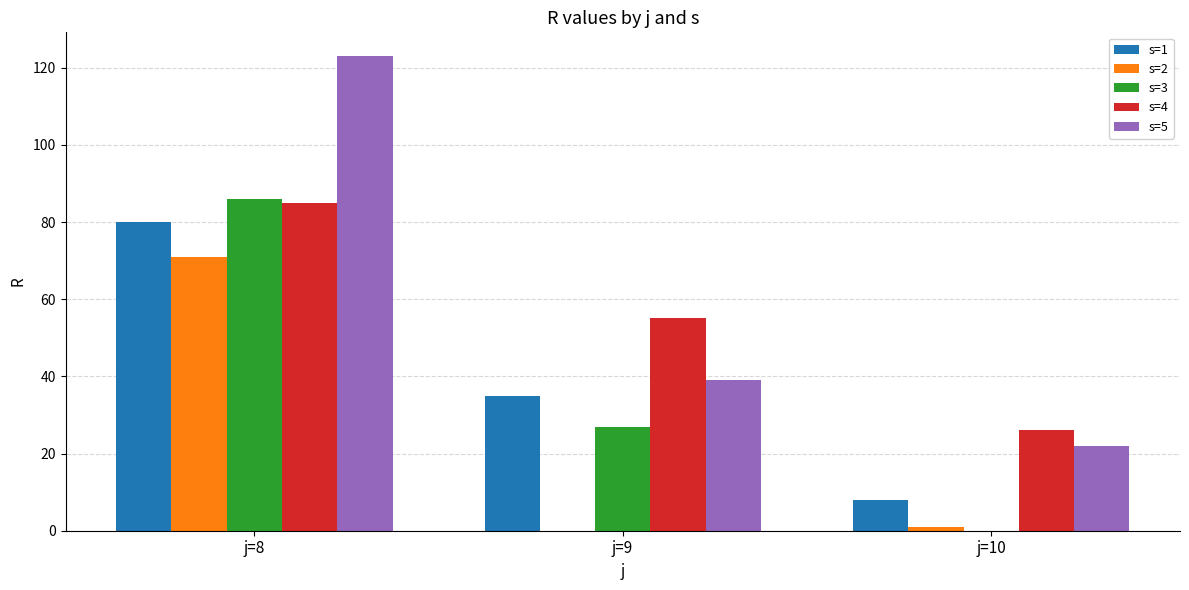

Reading left to right, transcribe all the data shown in this chart.

s=1: 80	35	8
s=2: 71	0	1
s=3: 86	27	0
s=4: 85	55	26
s=5: 123	39	22